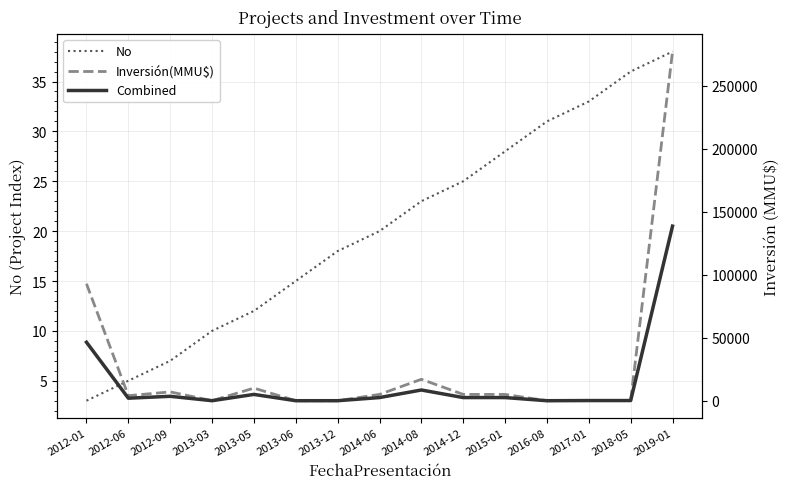

Does the chart have visible grid lines?

Yes